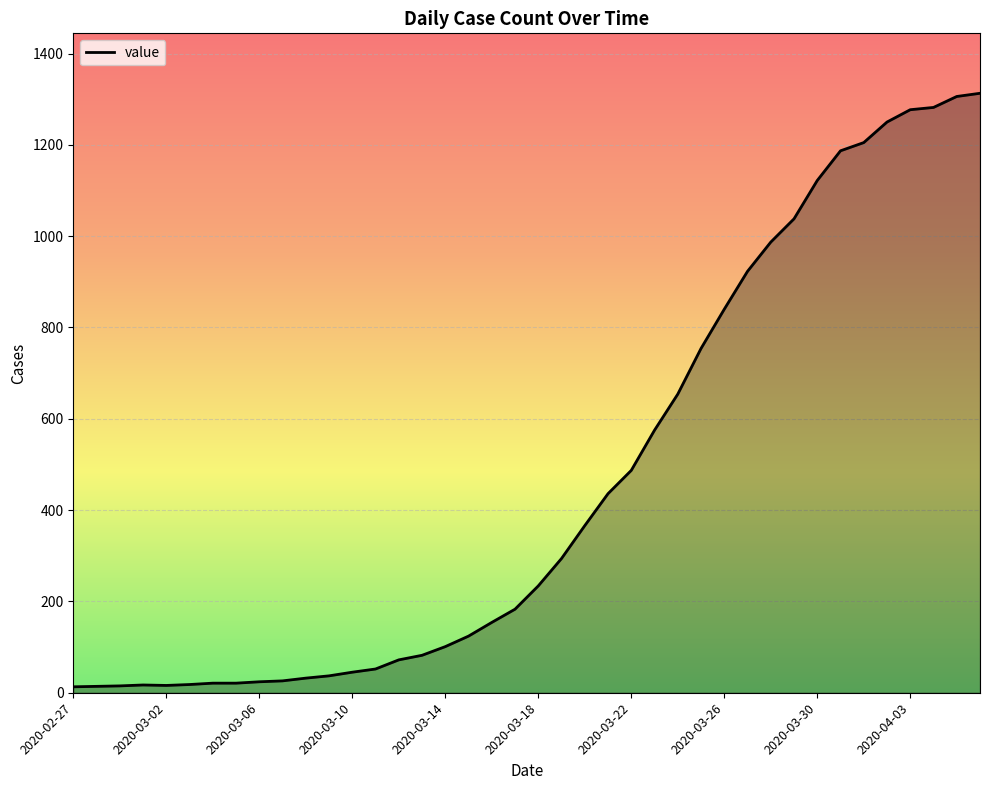

What is the greatest value displayed?

1313